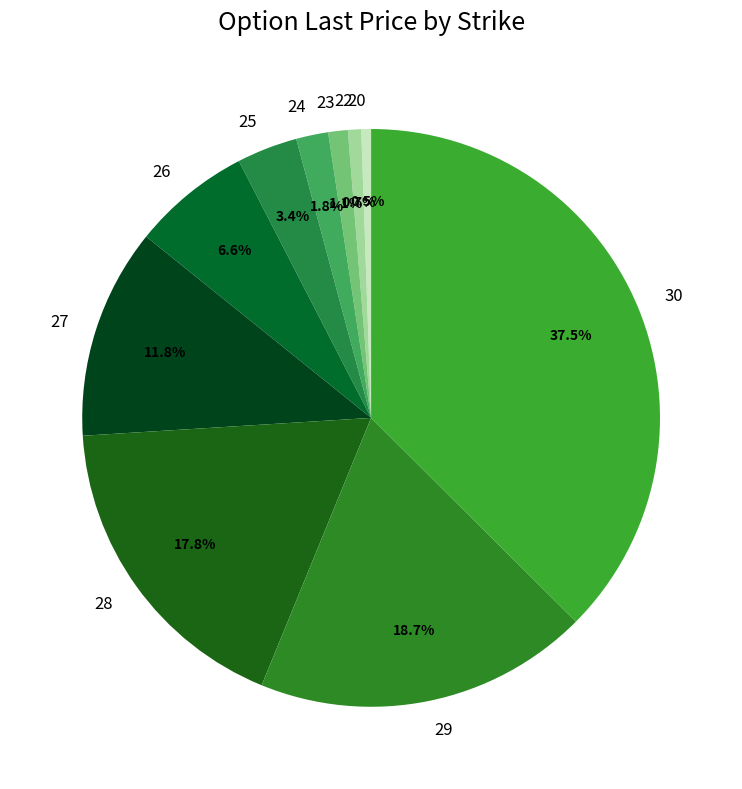

What is the largest slice in the pie chart?

30